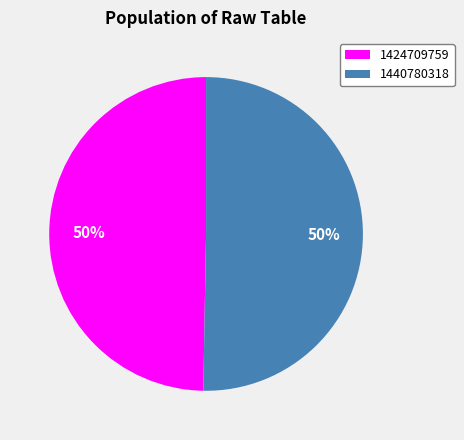

To the nearest percent, what percentage of the pie is 1424709759?

50%